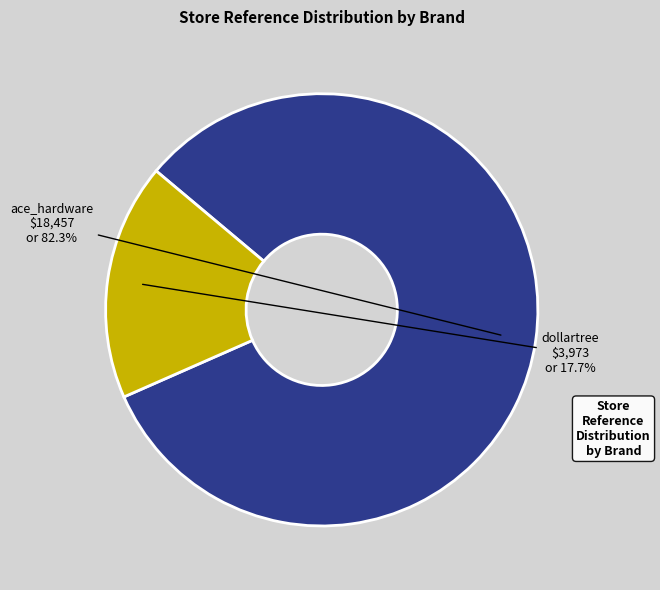

The ace_hardware slice represents 82% of the pie. True or false?

True